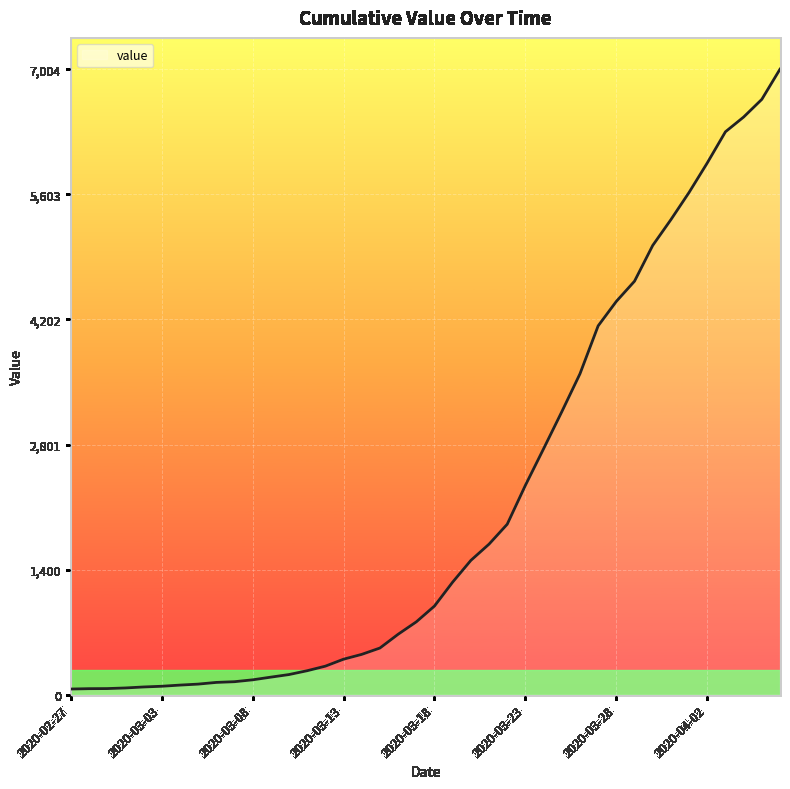

What is the maximum value shown in the chart?

7004